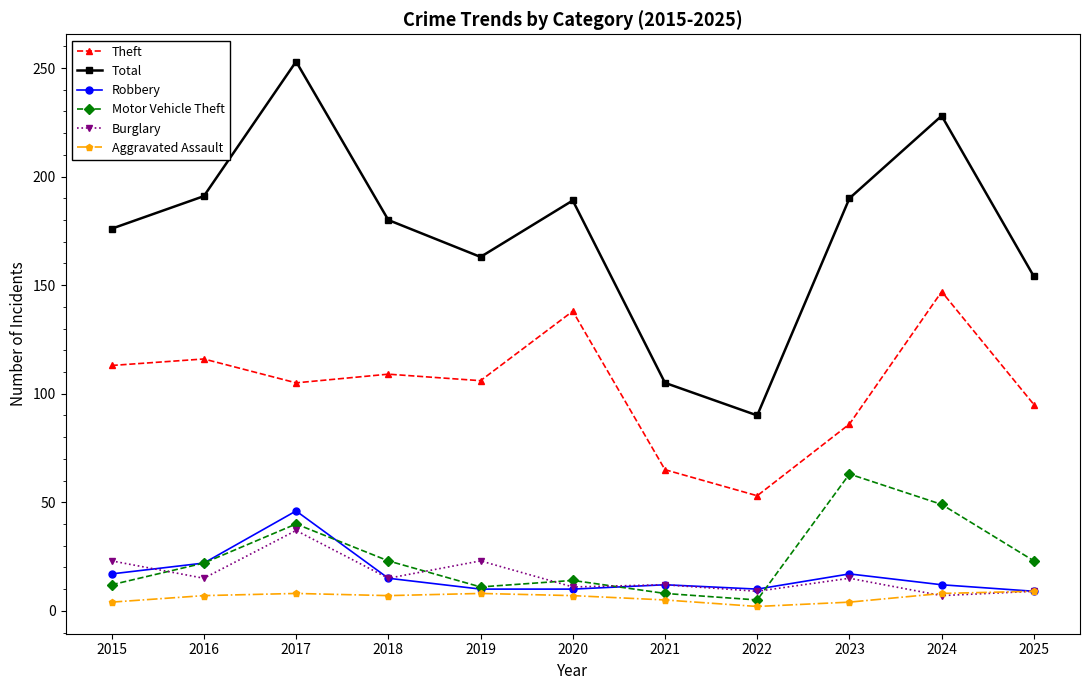

What is the difference between the highest and lowest values at 2018?

173